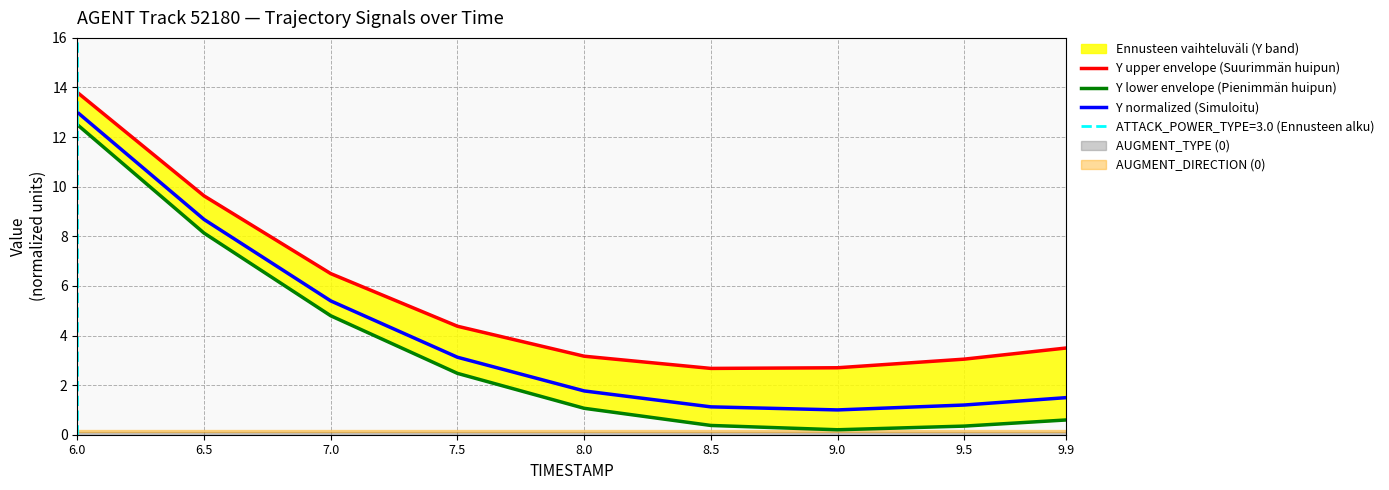

Which category has the lowest value across all series?

9.0